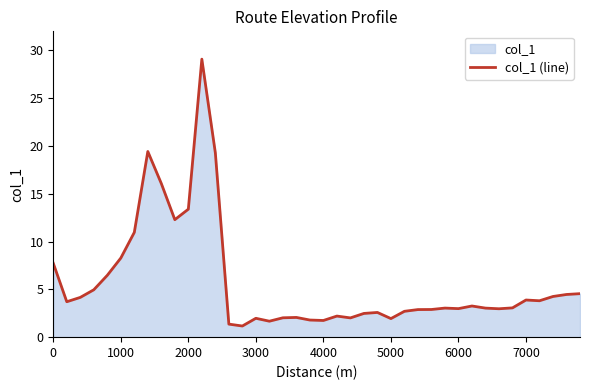

What is the maximum value shown in the chart?

29.1